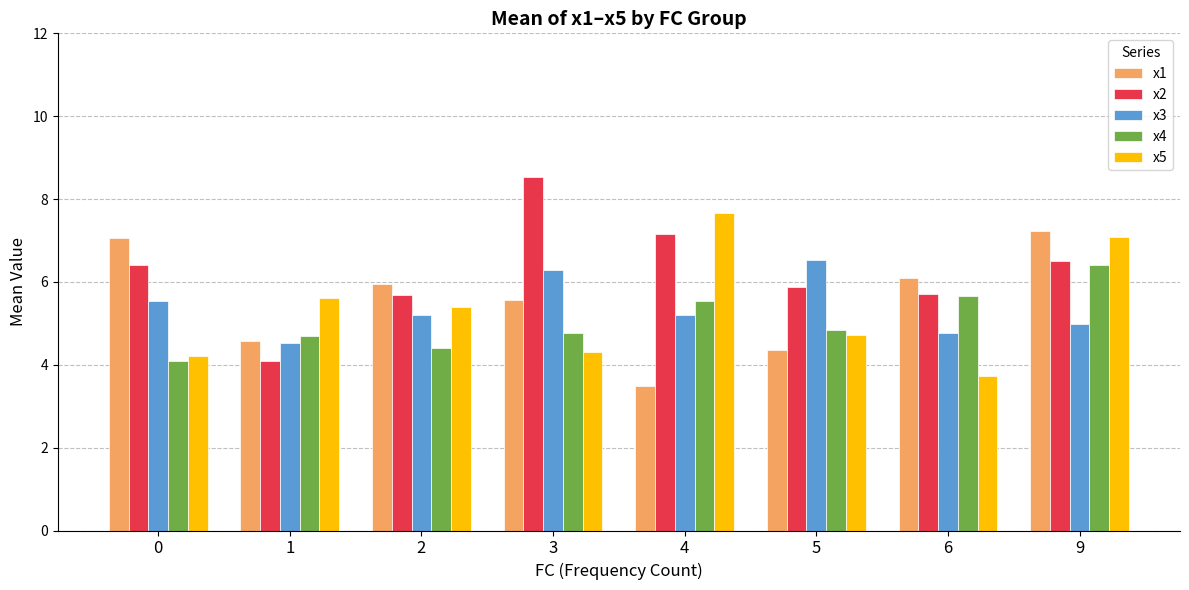

True or false: x4 has a value of 9.4 at 9.

False